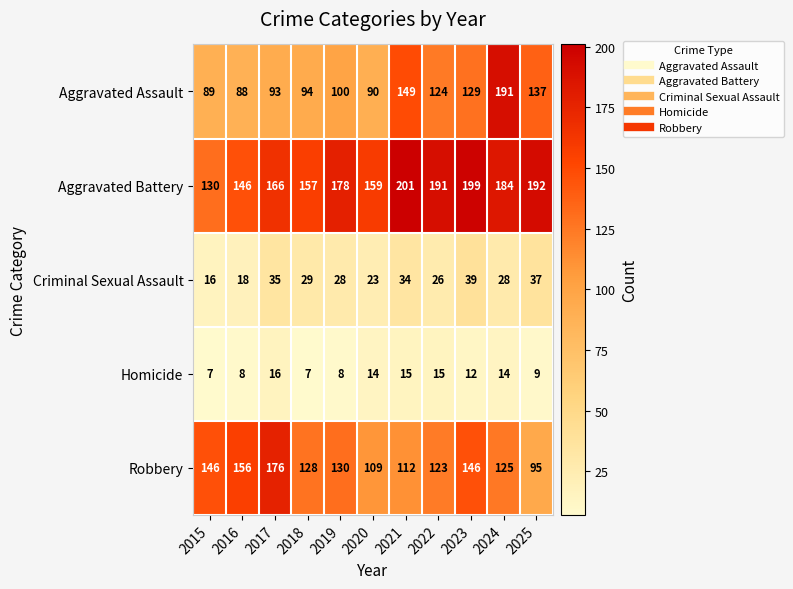

At which label is Aggravated Assault closest to 139?

2025